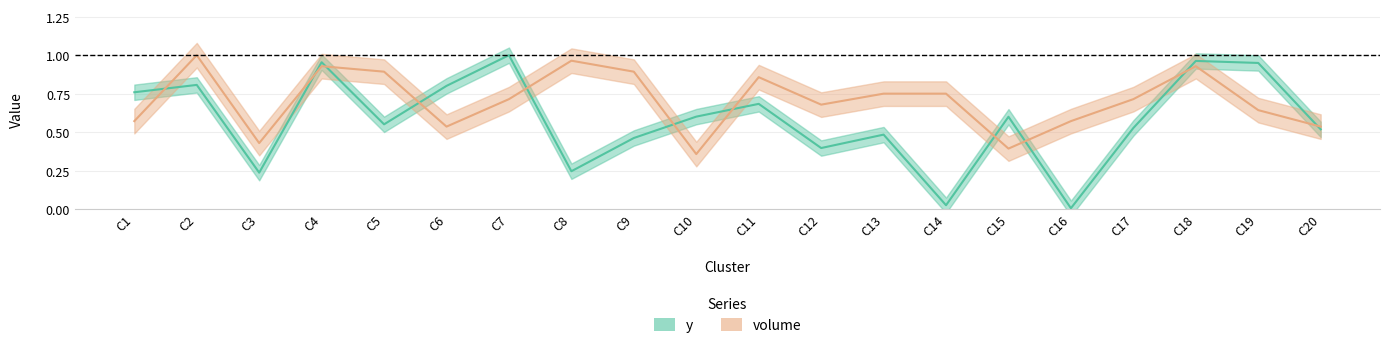

The value of volume at C3 is 0.4. True or false?

True